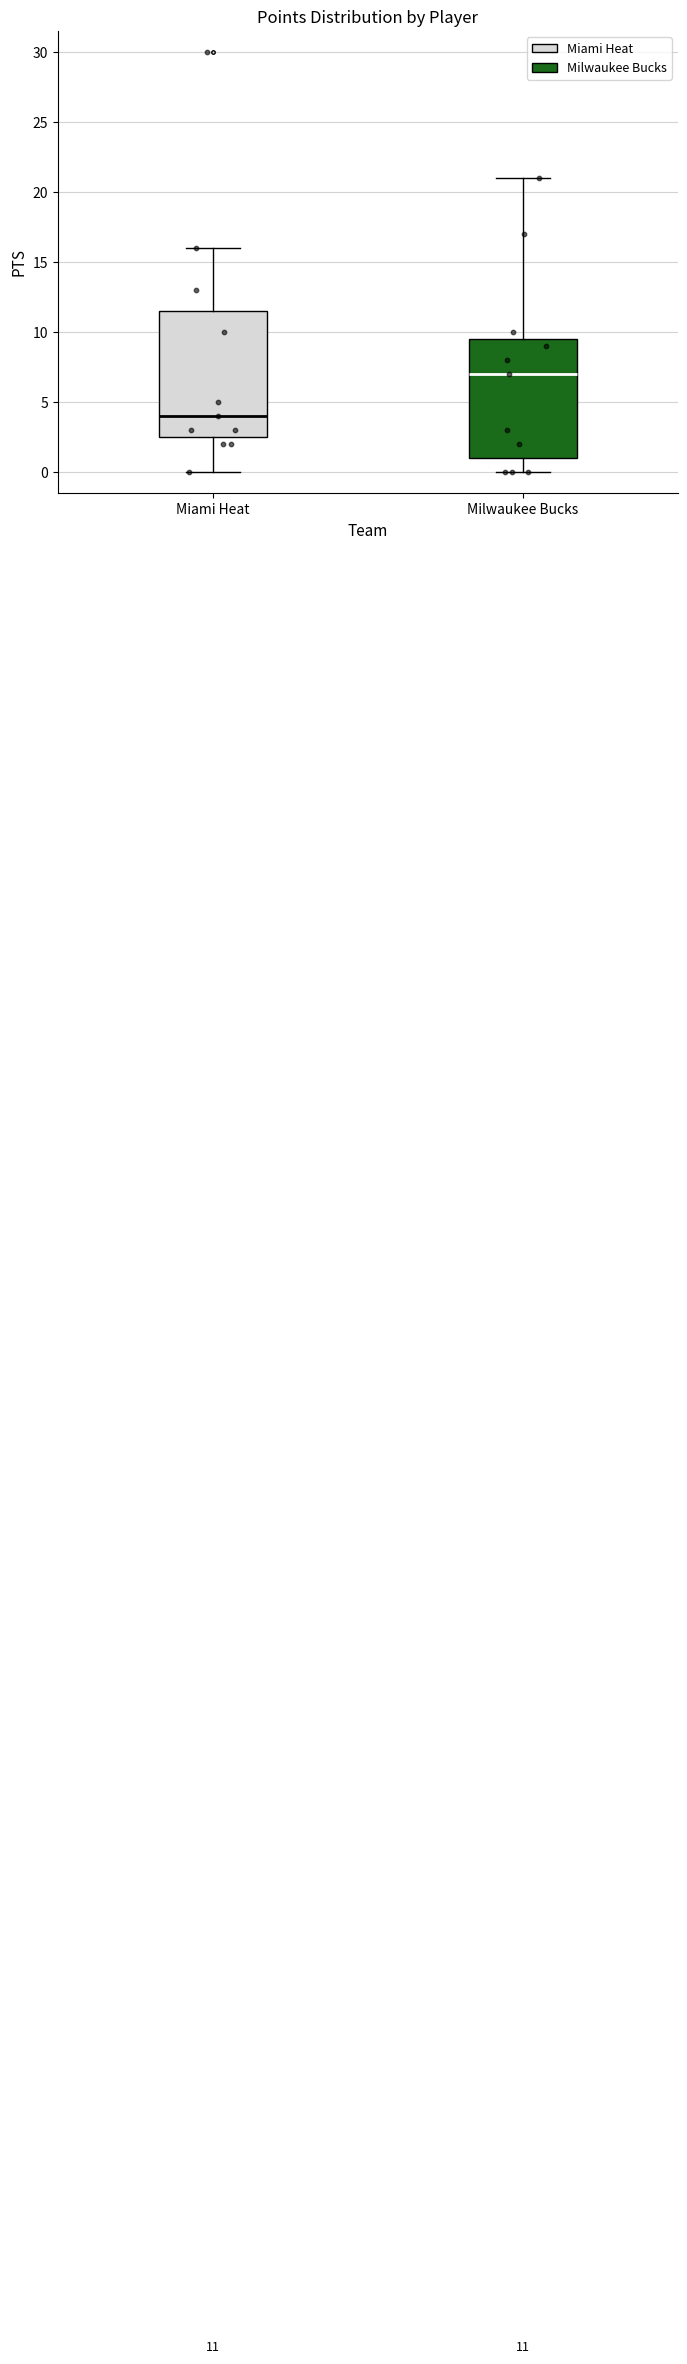

Which box is the tallest, from its lower edge to its upper edge?

Miami Heat